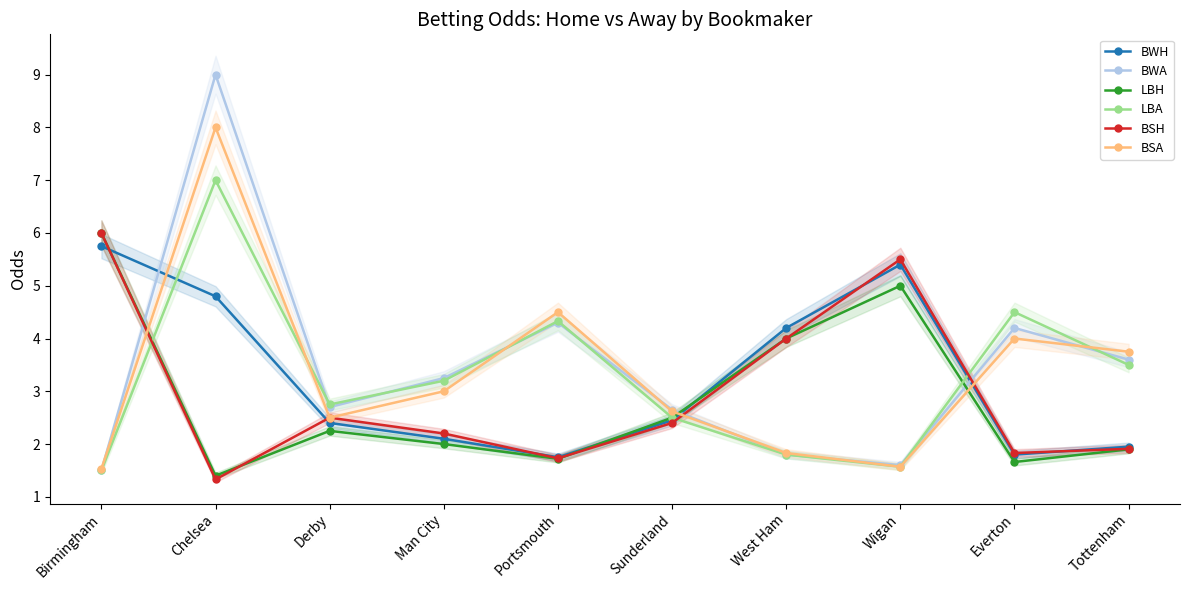

Which category has the lowest value across all series?

Chelsea